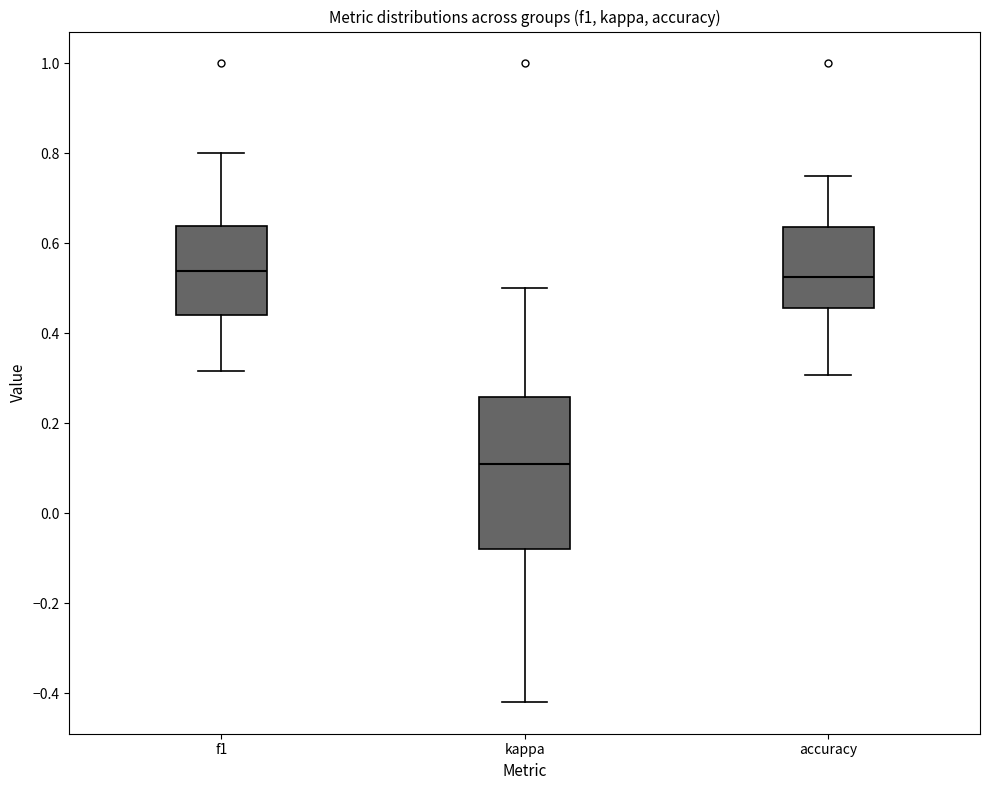

Reading left to right, transcribe this box plot: for each box, give where its median line is, the range the box spans, and where its two whiskers end, as read against the y-axis. The values are not printed on the chart, so give them approximately, as read against the axis.

f1: median 0.54, box 0.44 to 0.64, whiskers 0.32 to 0.80
kappa: median 0.10, box -0.08 to 0.26, whiskers -0.42 to 0.50
accuracy: median 0.52, box 0.46 to 0.64, whiskers 0.30 to 0.76